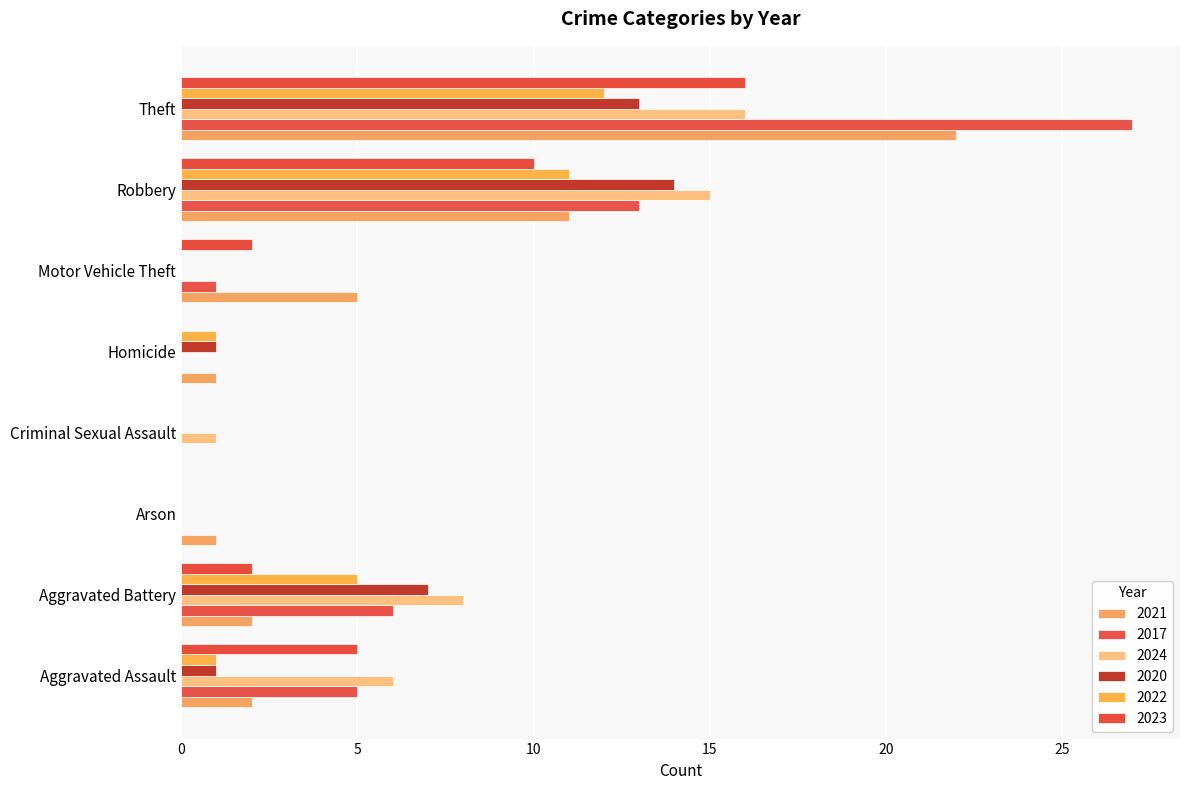

What is the average value of the 2022 series?

4